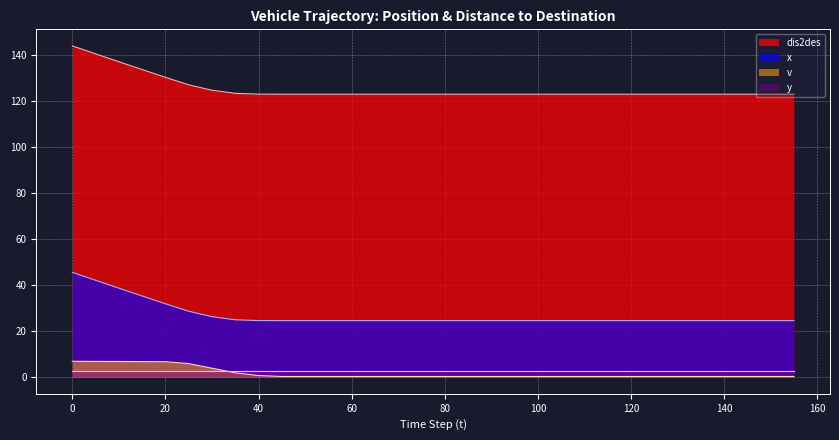

Does the chart display data point markers on the line(s)?

No